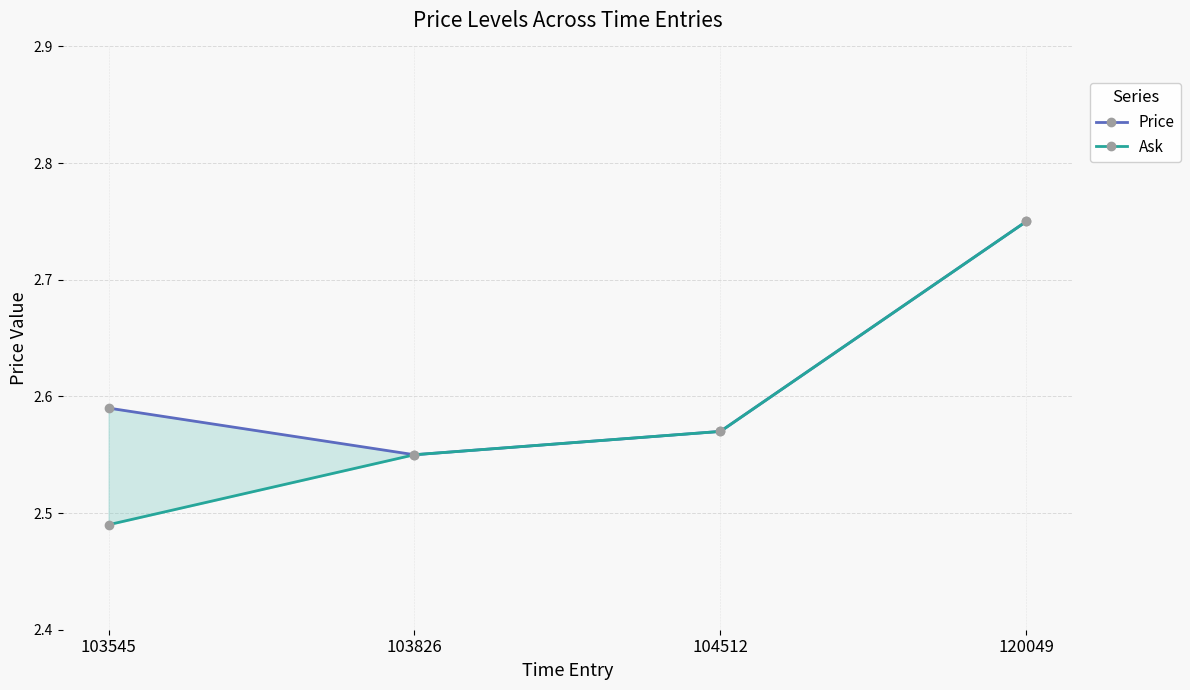

What is the sum of the Ask values at 103826 and 104512?

5.1